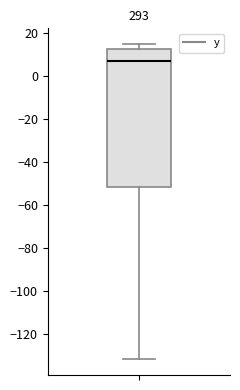

Read this box plot against the y-axis: the position of the median line, the range covered by the box, and the ends of both whiskers. The values are not printed on the chart, so give them approximately, as read against the axis.

median 8, box -52 to 12, whiskers -132 to 14